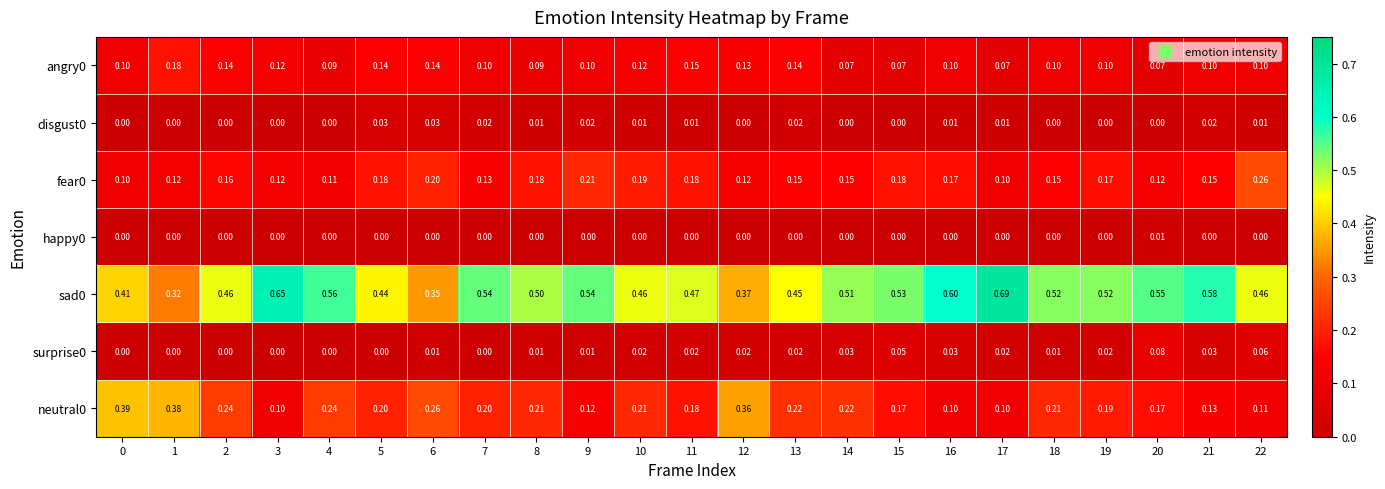

Which label corresponds to the largest value in the chart?

17